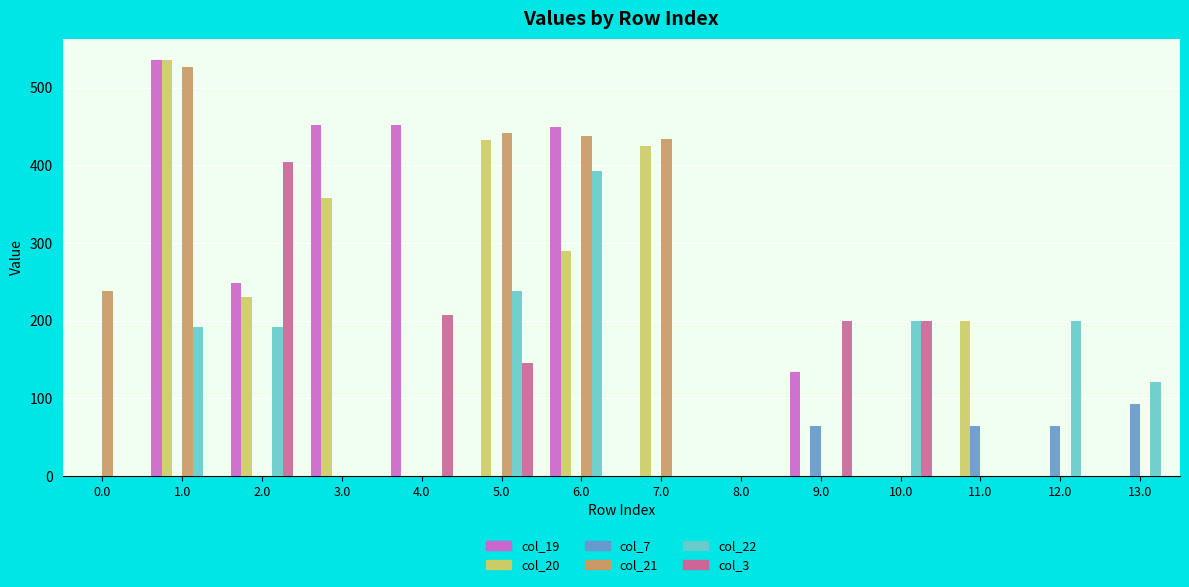

Does the chart contain stacked bars?

No